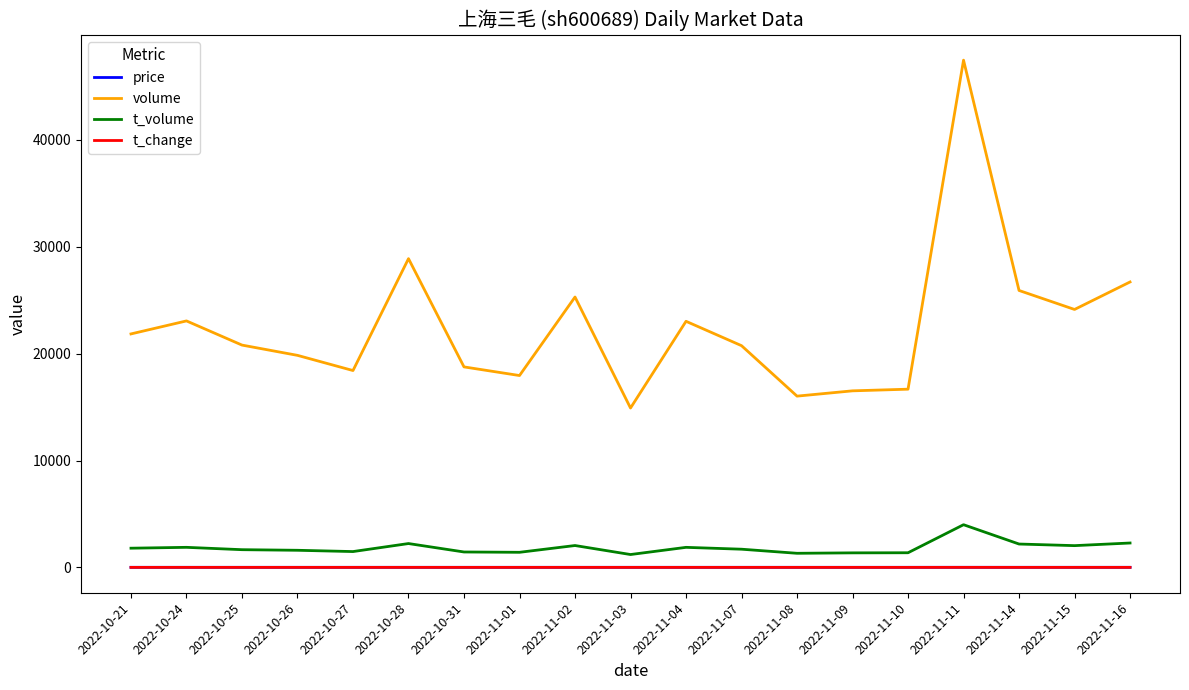

True or false: price and t_volume intersect in this chart.

False